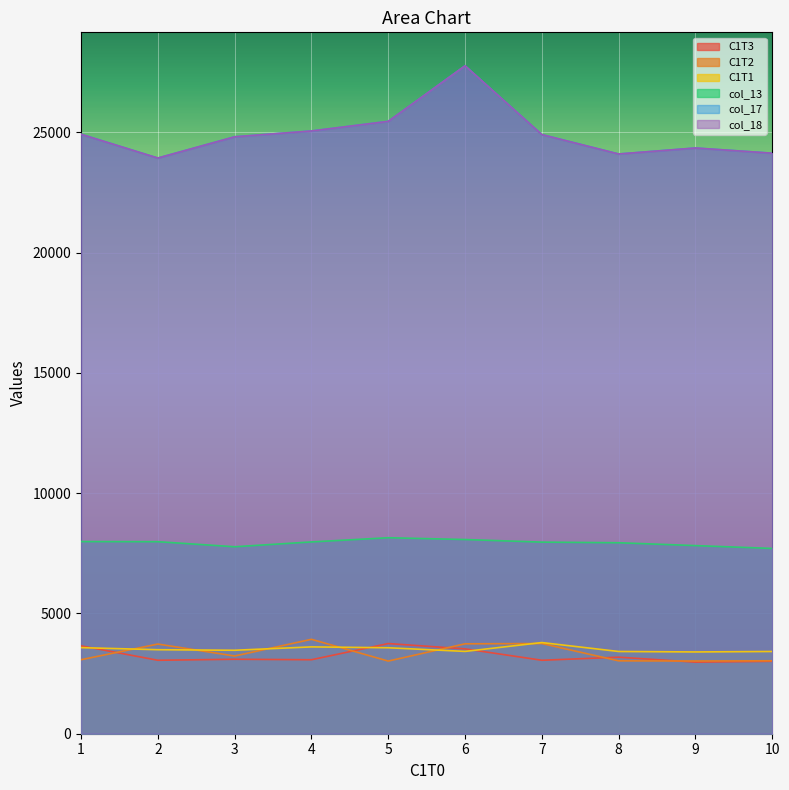

Reading left to right, list all the values displayed in this chart.

C1T3: 3654	3054	3096	3076	3749	3528	3054	3182	2976	3011
C1T2: 3077	3728	3231	3925	3021	3738	3750	3030	3023	3033
C1T1: 3579	3493	3470	3610	3574	3422	3790	3419	3400	3419
col_13: 7989	7984	7773	7974	8148	8074	7966	7940	7821	7703
col_17: 24925	23935	24819	25060	25461	27772	24911	24104	24353	24137
col_18: 24923	23933	24817	25059	25459	27770	24909	24102	24351	24135